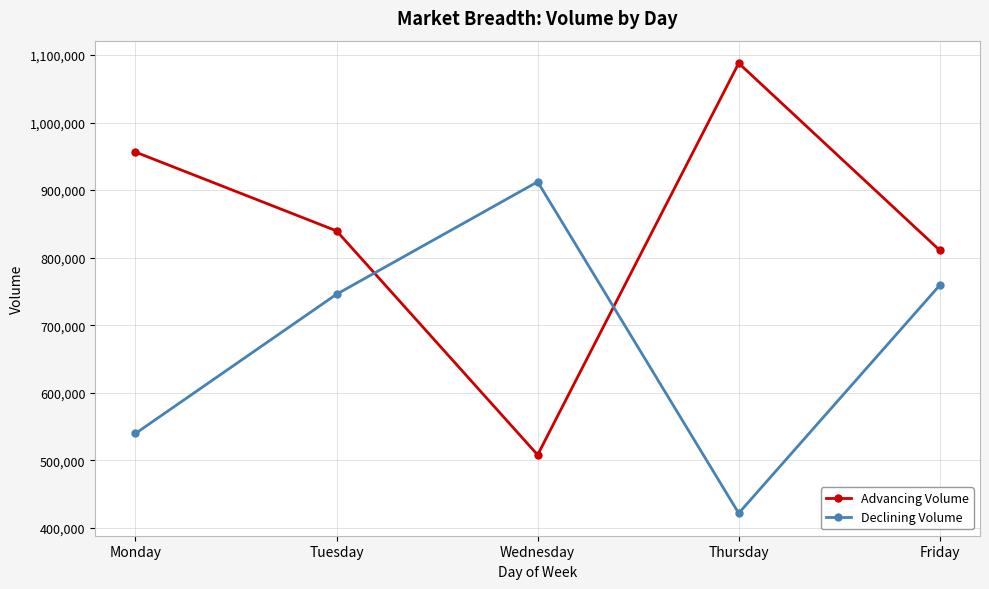

What are all the series names shown in the legend?

Advancing Volume, Declining Volume